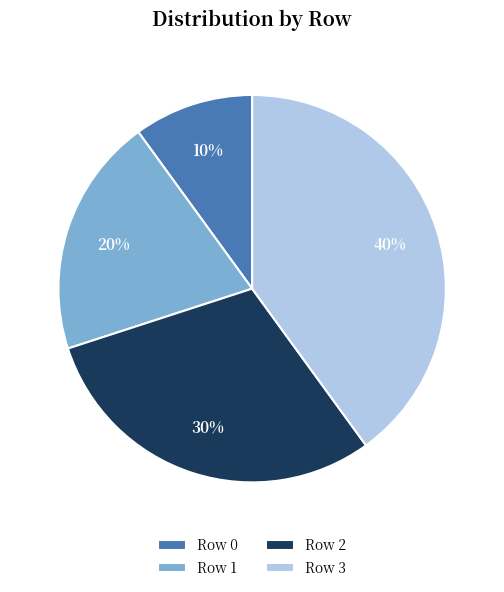

Rank the categories by value from lowest to highest.

Row 0, Row 1, Row 2, Row 3